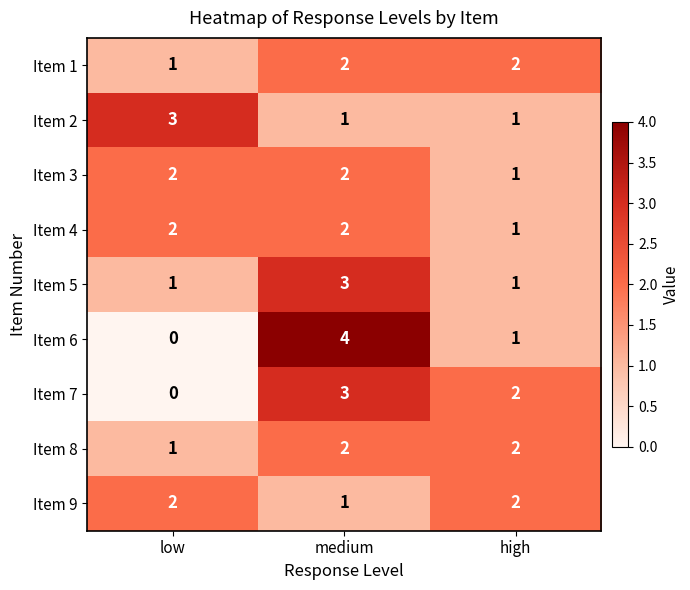

Which series has the widest spread of values?

Item 6